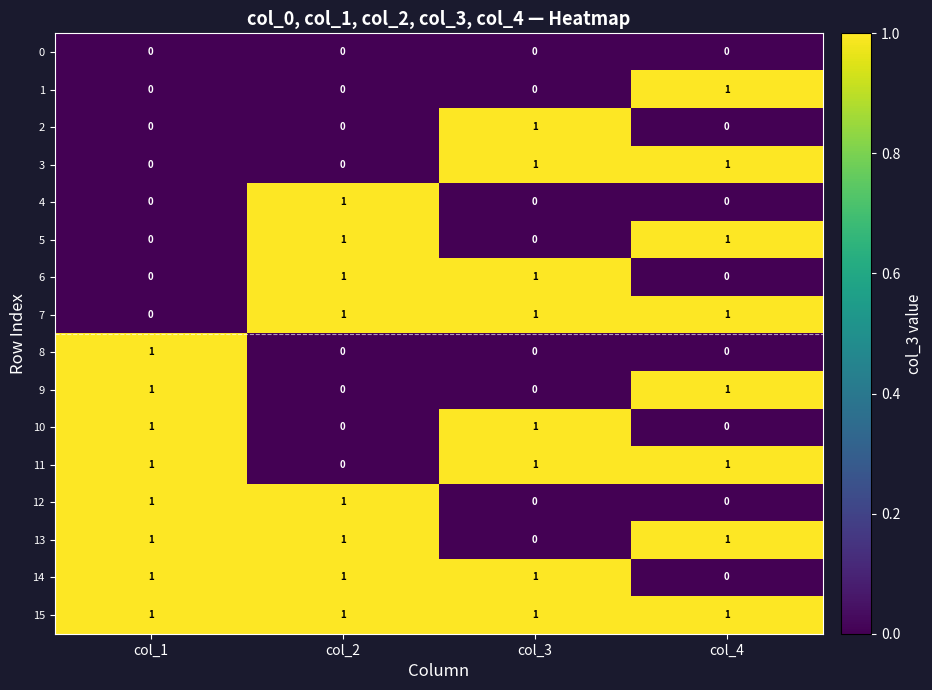

Count the 7 values in the range 1 to 2.

3